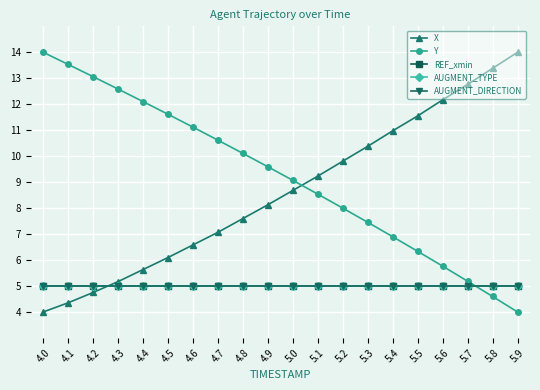

Between 5.6 and 5.1, which is larger?

5.6